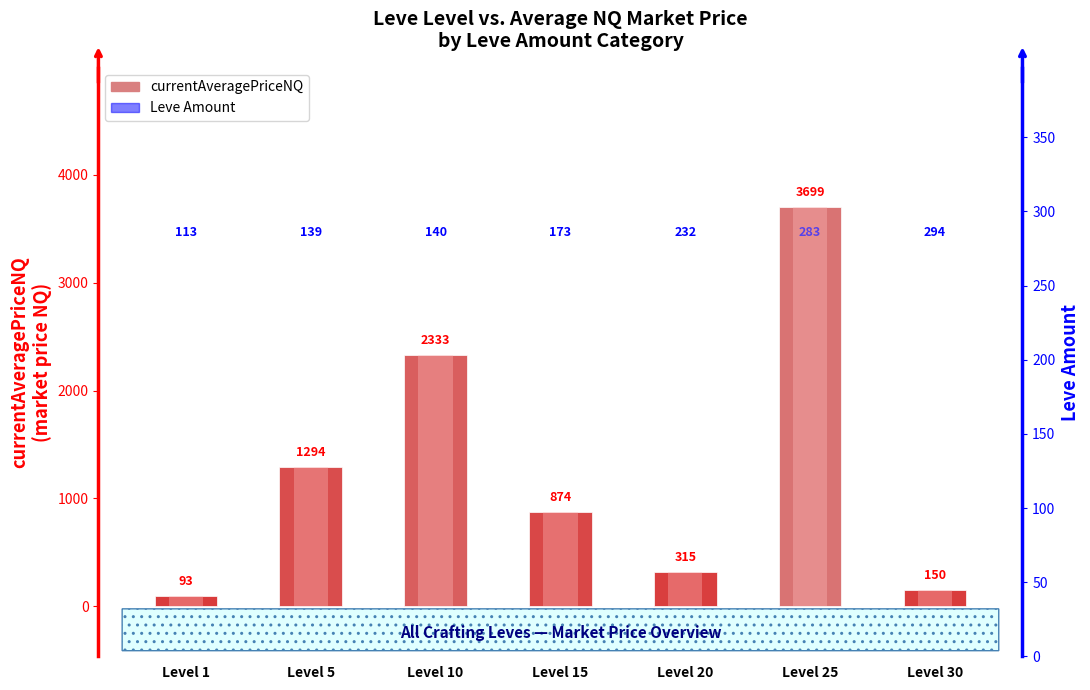

Reading left to right, what are all the values shown in this chart?

Level 1=93.3	Level 5=1294.0	Level 10=2333.0	Level 15=874.5	Level 20=315.0	Level 25=3699.3	Level 30=149.7